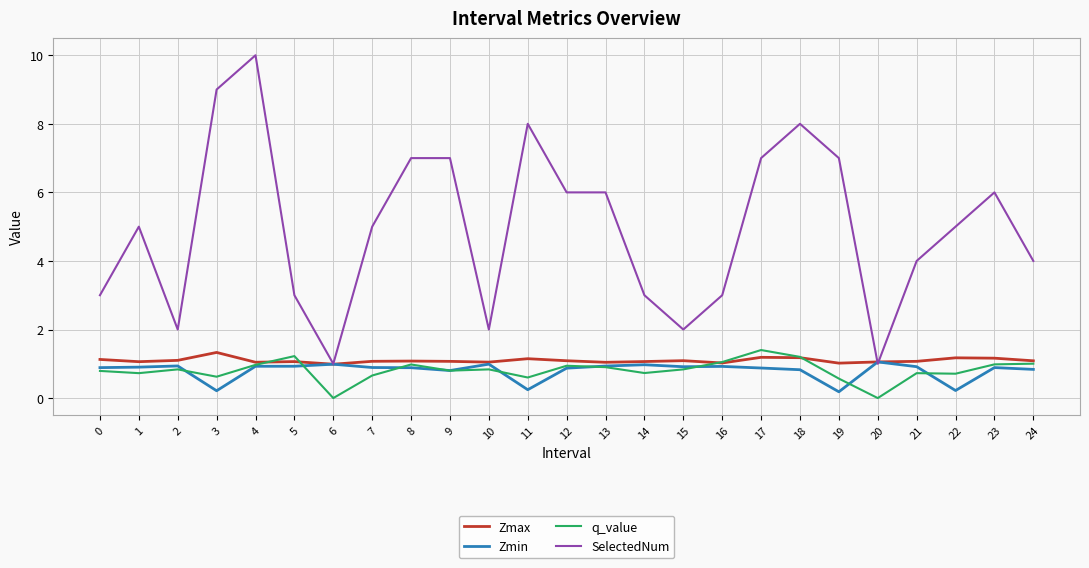

The value of q_value at 2 is 0.8. True or false?

True